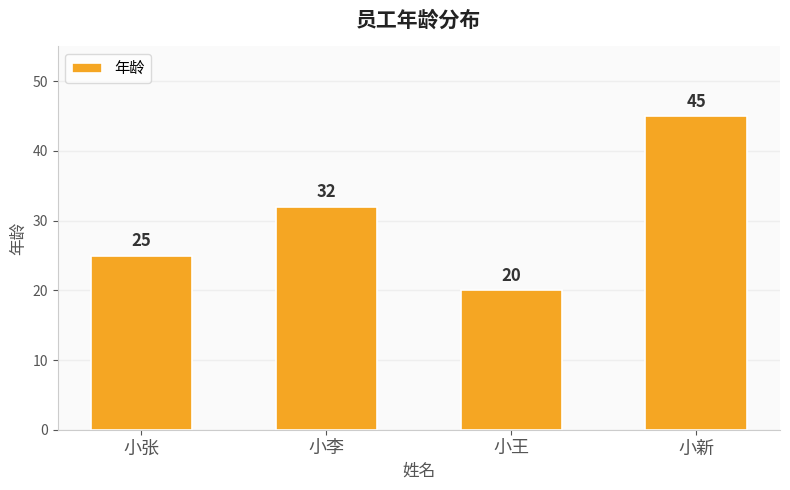

List the labels in order of value, smallest first.

小王, 小张, 小李, 小新